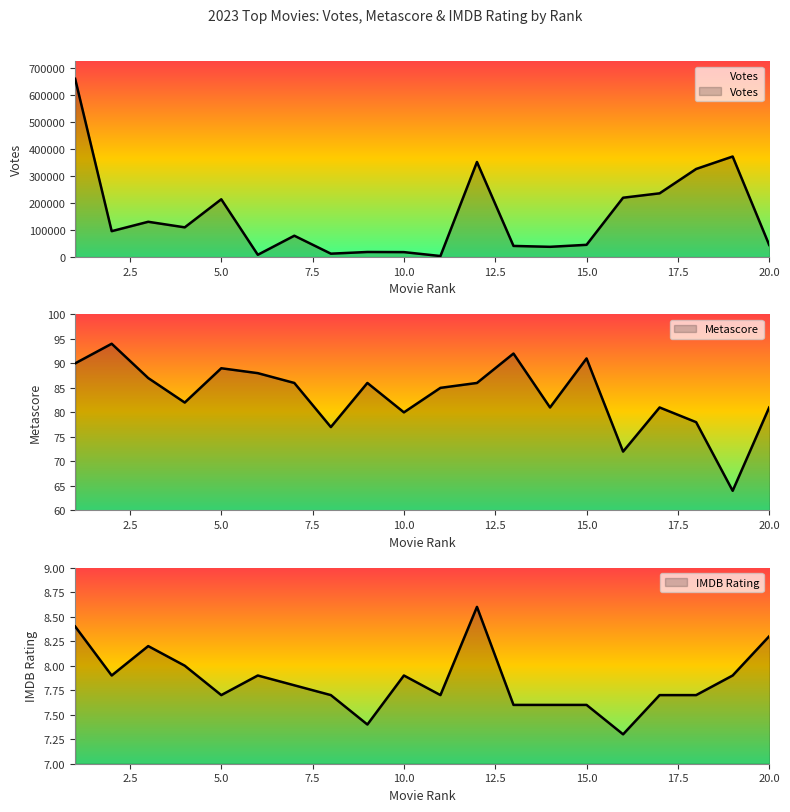

How many values in the Metascore series are below 86?

10